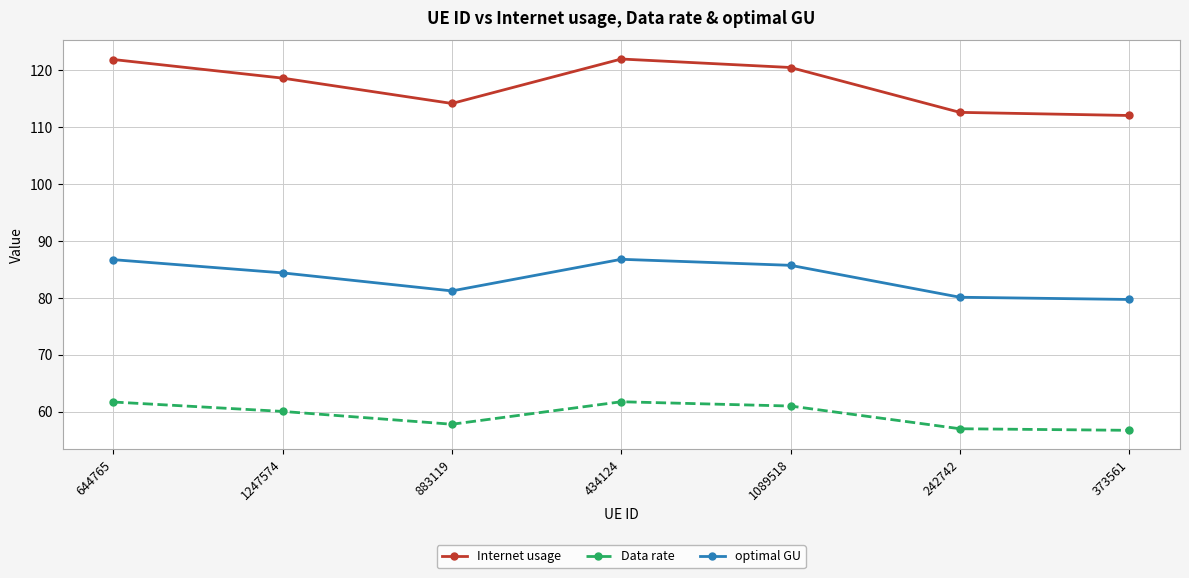

True or false: Internet usage has a value of 58.1 at 644765.

False